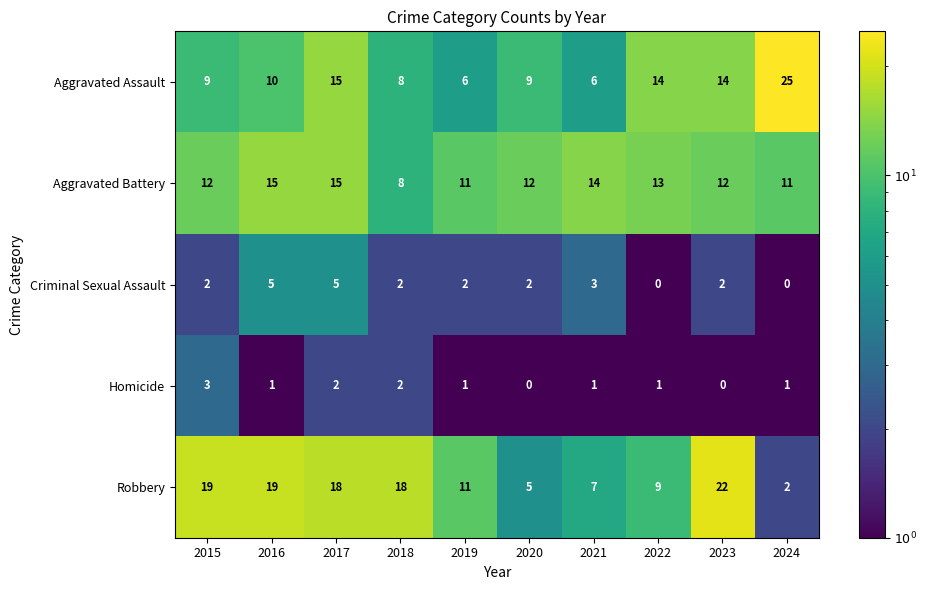

True or false: Homicide has a value of 0 at 2019.

False